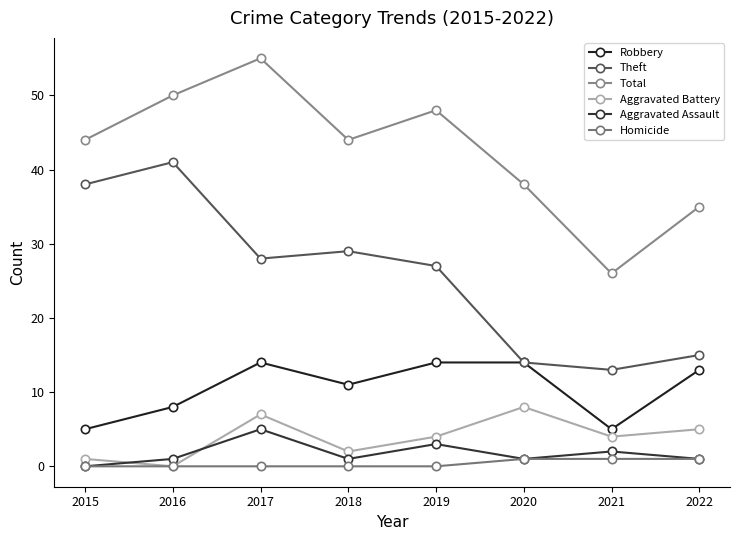

How many lines are shown in the chart?

6